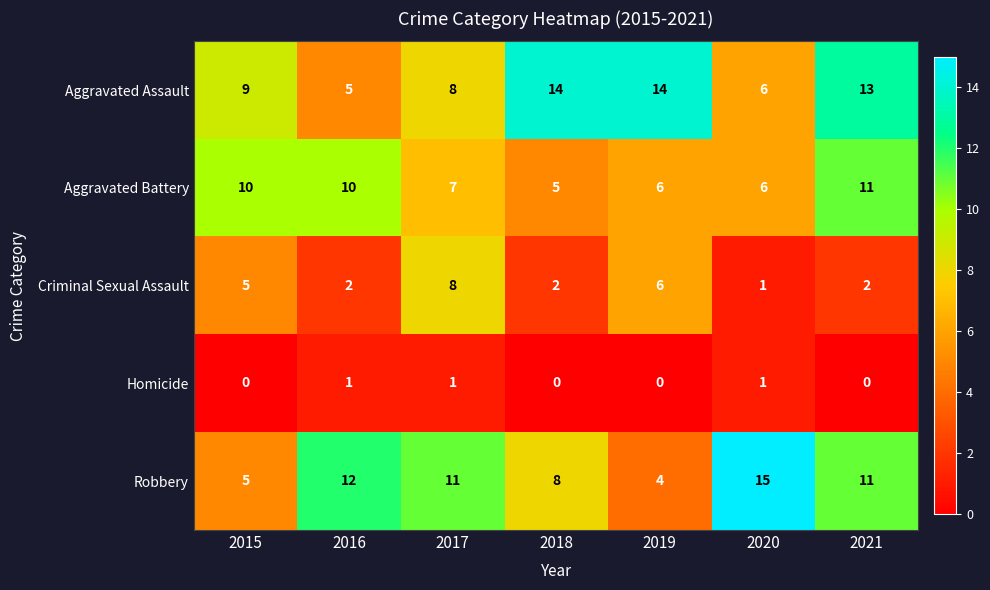

Which series has the widest spread of values?

Robbery